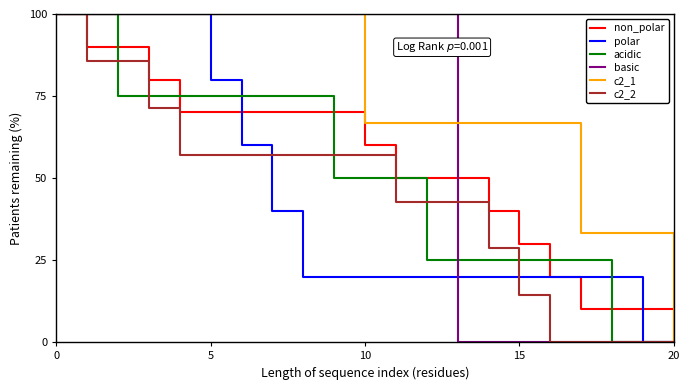

How many acidic values are between 25 and 75?

16